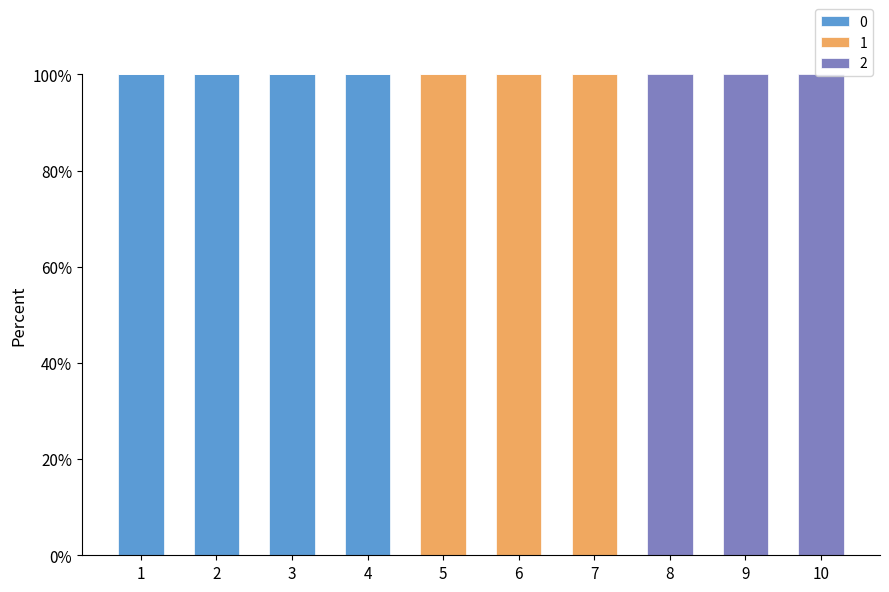

What are all the series names shown in the legend?

0, 1, 2